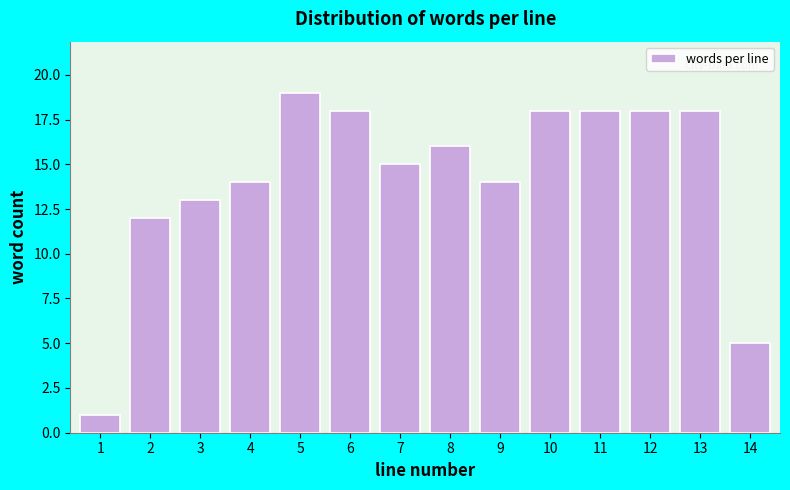

Reading left to right, extract all data points from this chart.

1	12	13	14	19	18	15	16	14	18	18	18	18	5